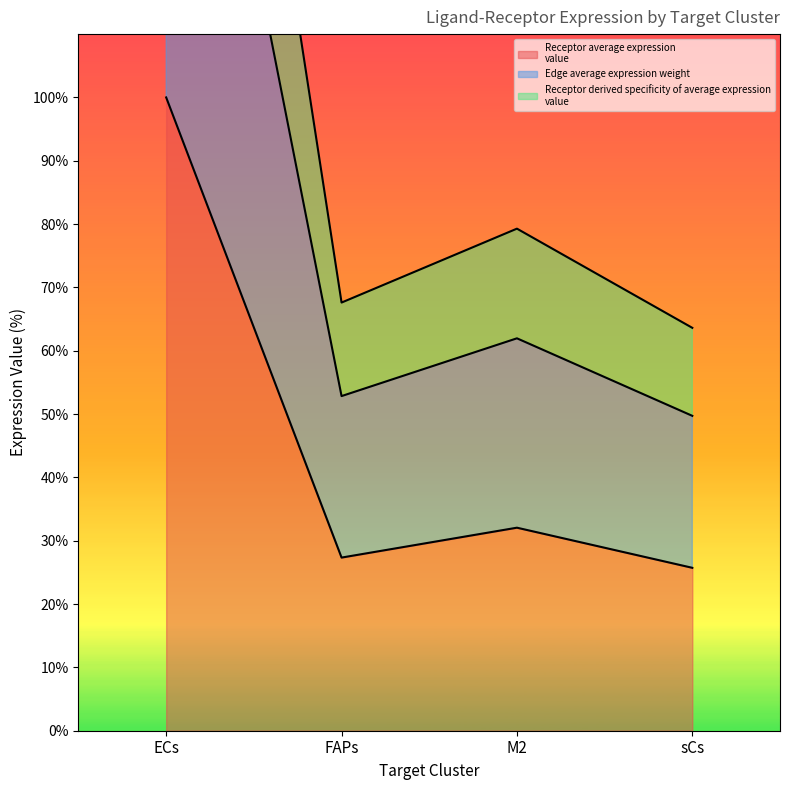

What is the approximate value of Receptor average expression value at FAPs?

27.3